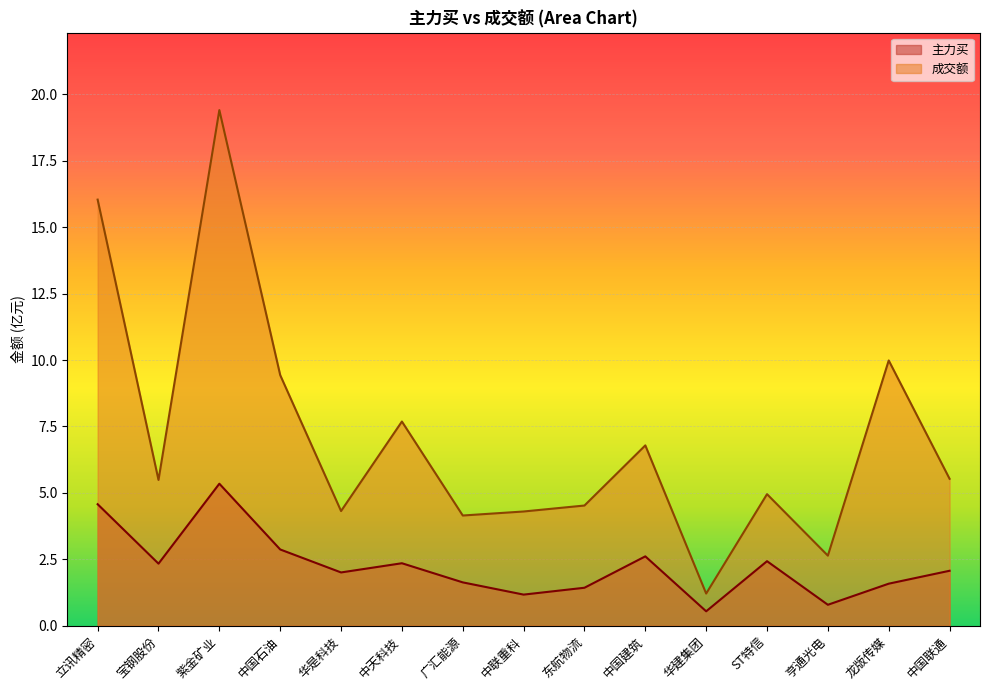

Where is the first local maximum for 成交额?

紫金矿业